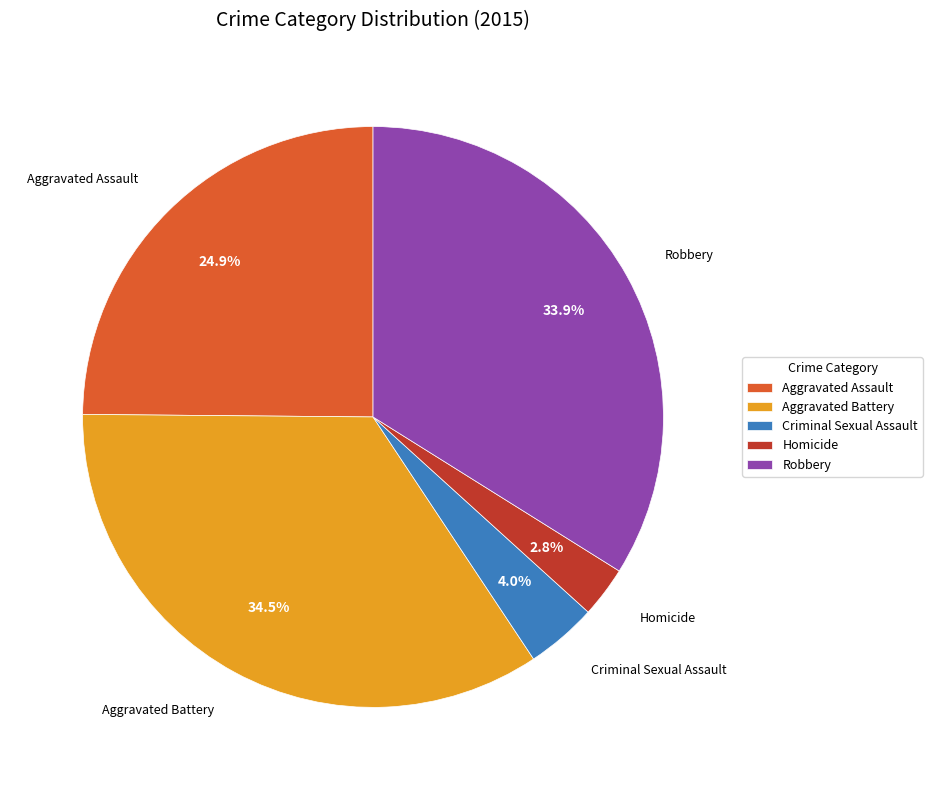

To the nearest percent, what portion does Robbery represent?

34%